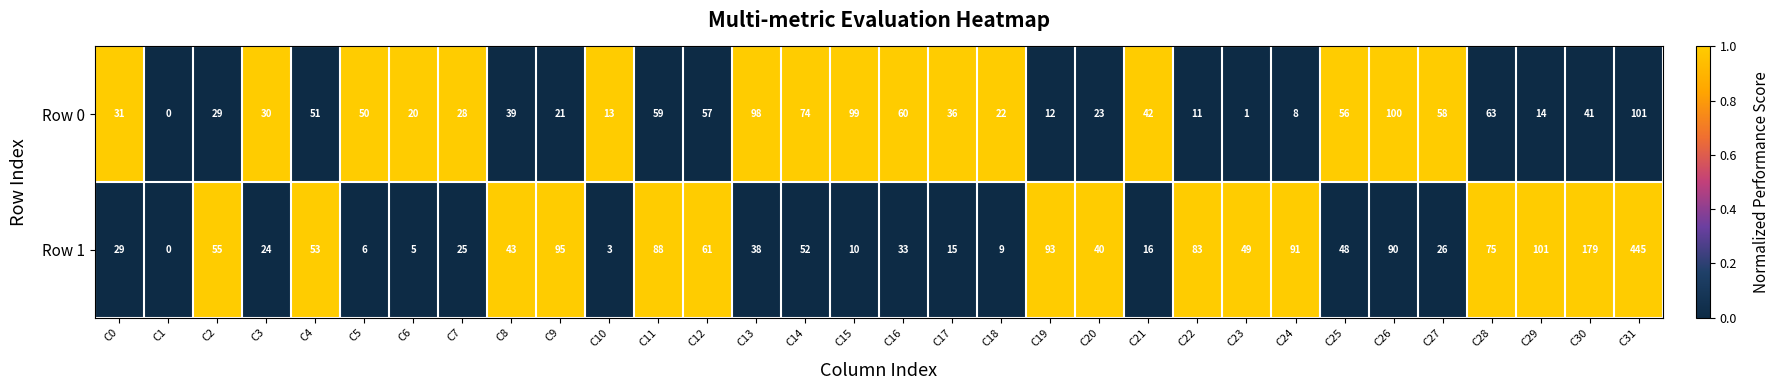

At which label does Row 1 first exceed 48?

C2